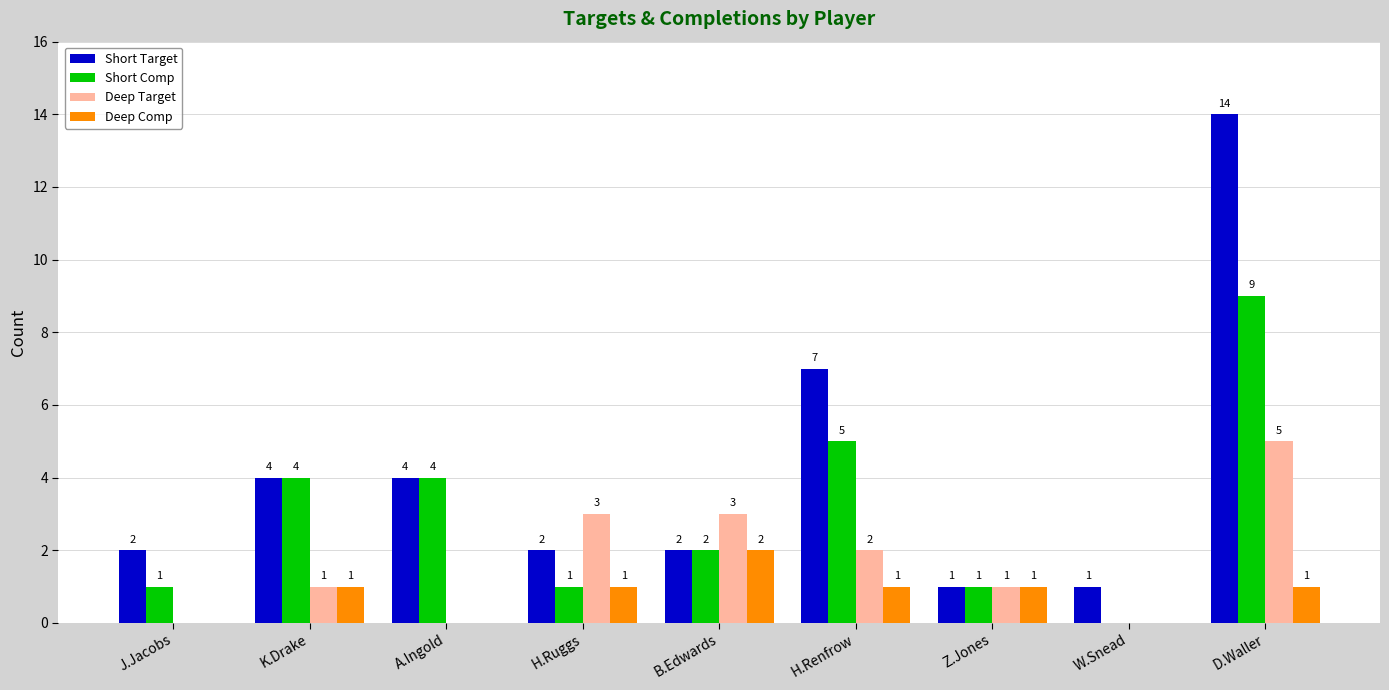

Between J.Jacobs and K.Drake, which series saw the biggest shift?

Short Comp